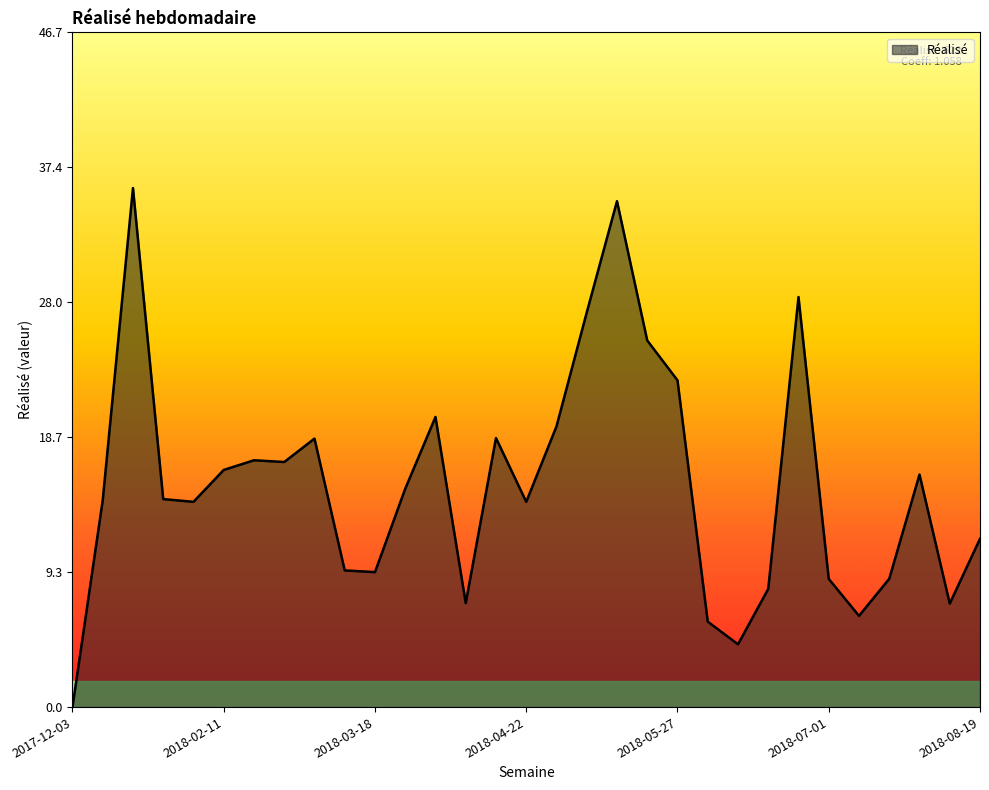

What is the difference between the maximum and minimum values?

36.0